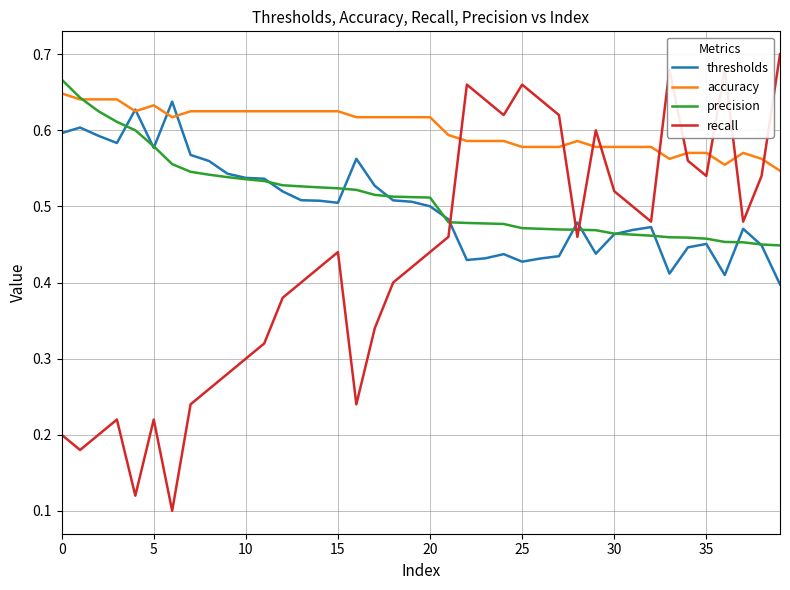

Which series has the largest total across all categories?

accuracy